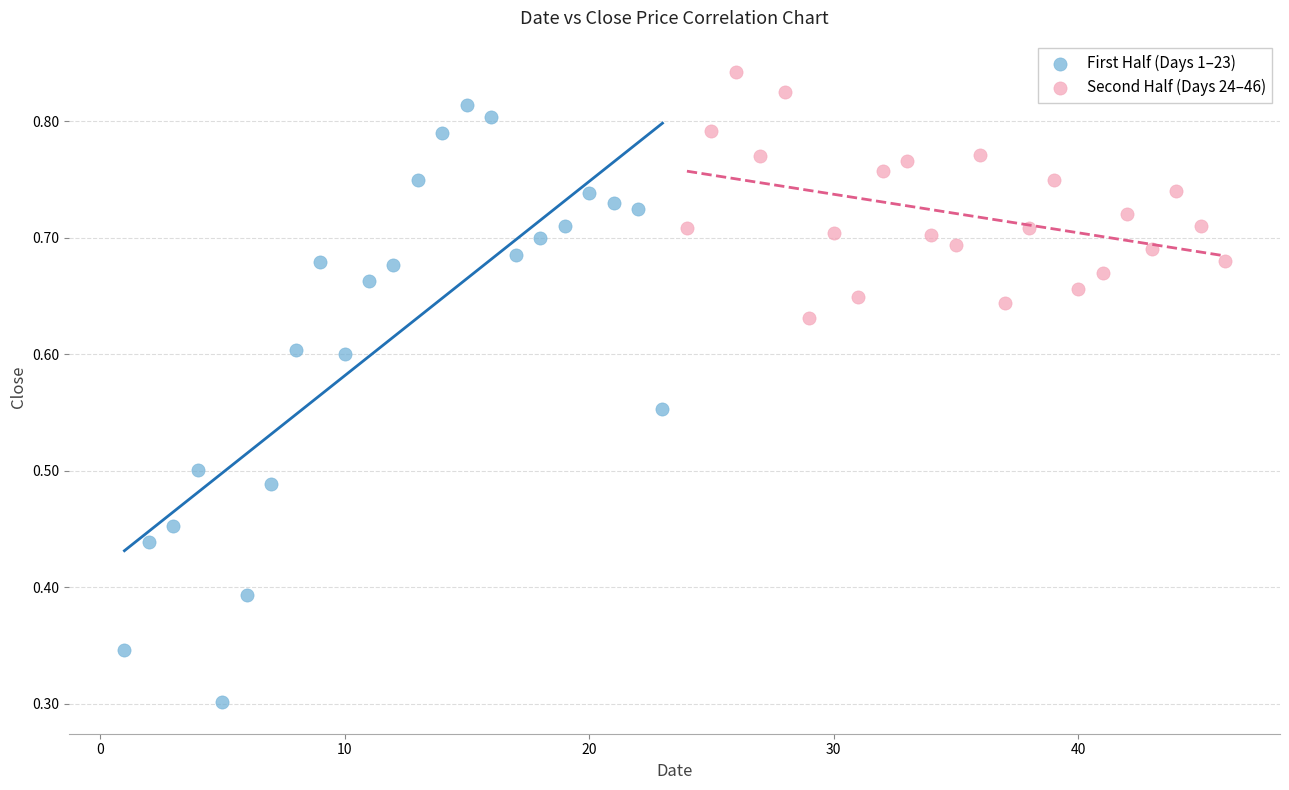

Which series has the widest spread of Y values?

First Half (Days 1–23)